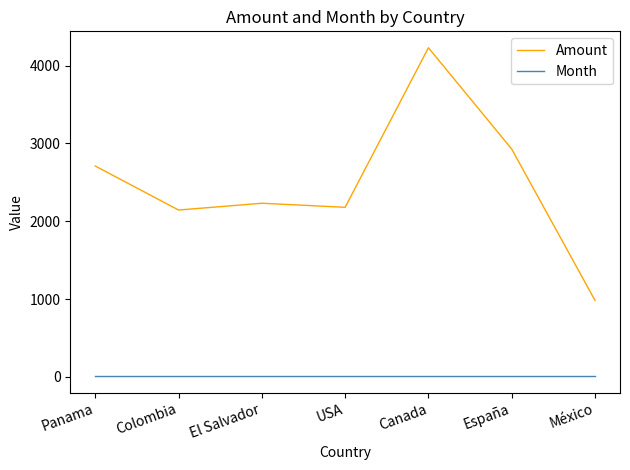

Reading left to right, transcribe all the data shown in this chart.

Amount: 2709	2144	2231	2179	4228	2927	983
Month: 9	9	9	9	9	9	9